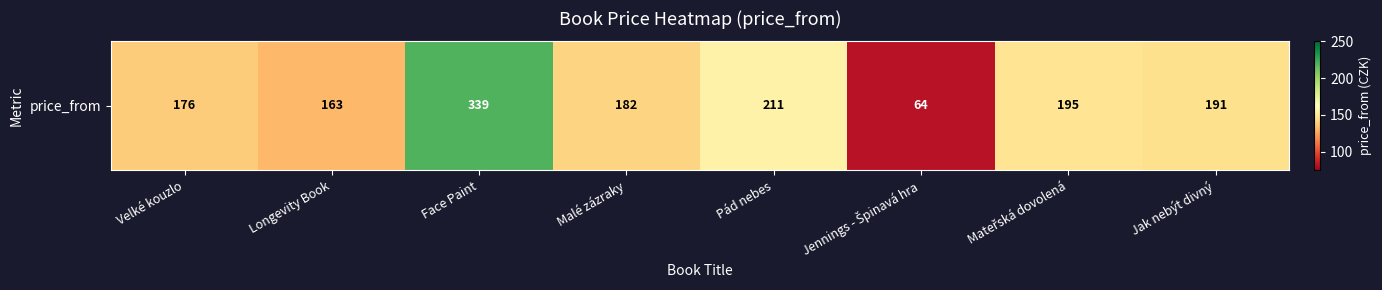

Rank the categories by value from lowest to highest.

Jennings - Špinavá hra, Longevity Book, Velké kouzlo, Malé zázraky, Jak nebýt divný, Mateřská dovolená, Pád nebes, Face Paint